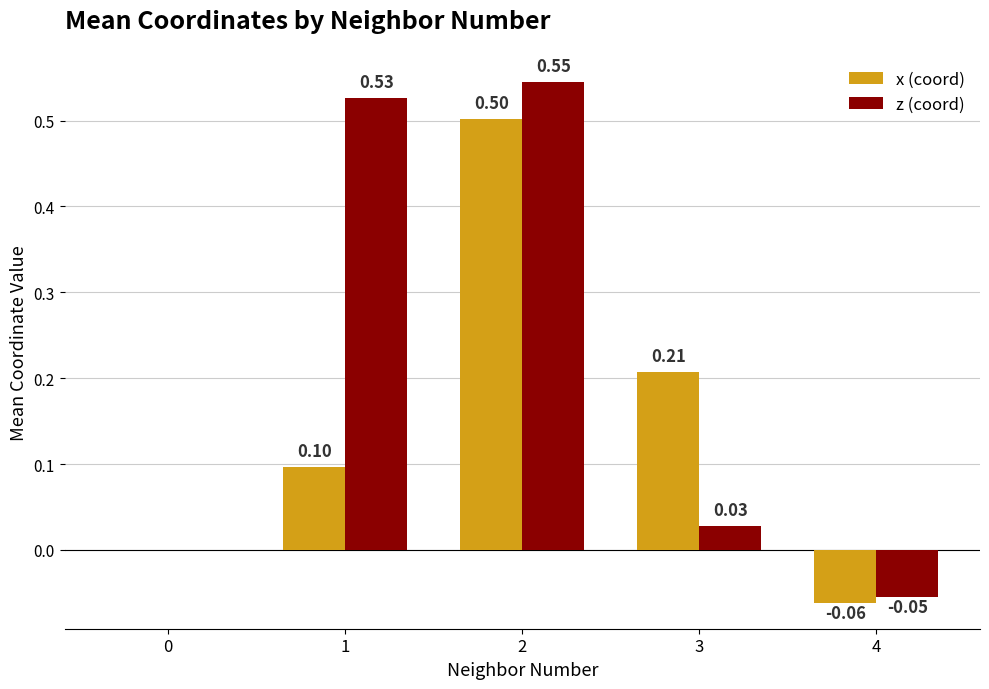

Between 0 and 1, which series saw the biggest shift?

z (coord)